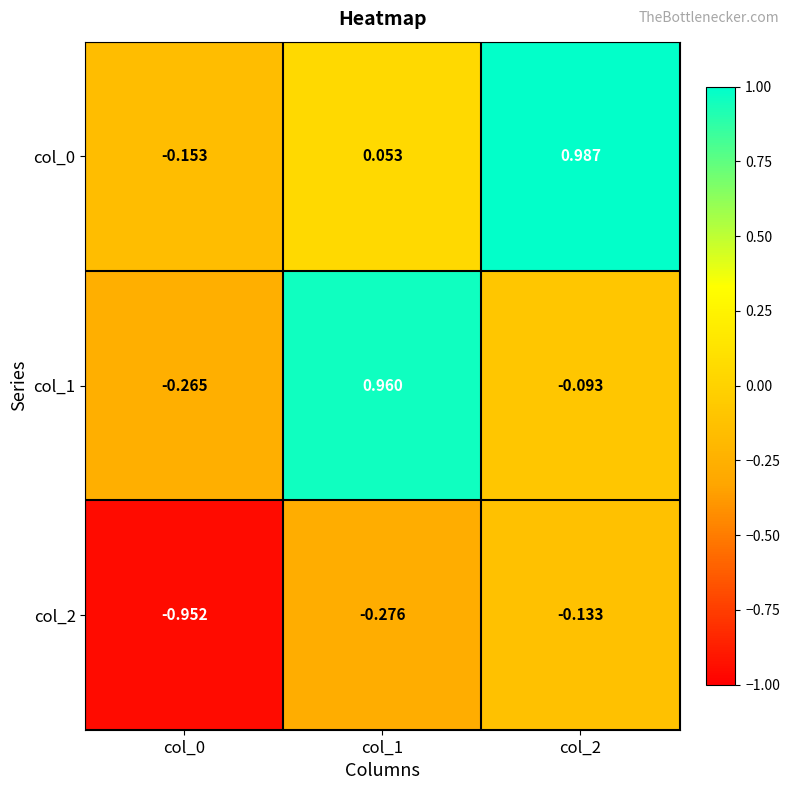

Is the value of col_1 at col_1 greater than the value of col_0 at col_2?

No